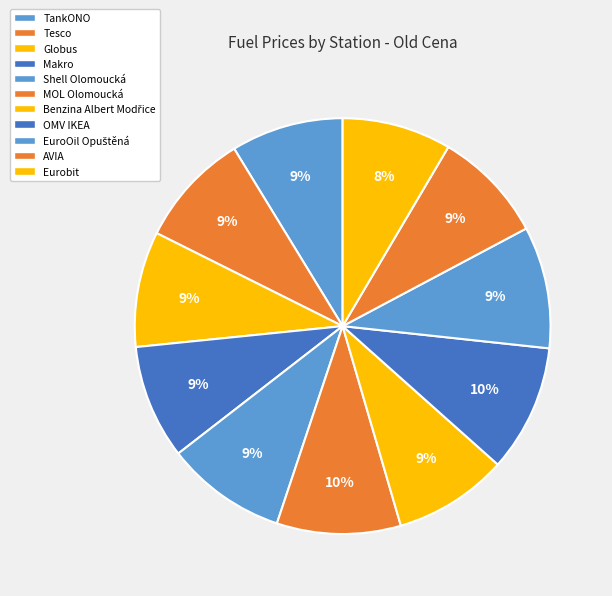

To the nearest percent, what percentage of the pie is MOL Olomoucká?

10%